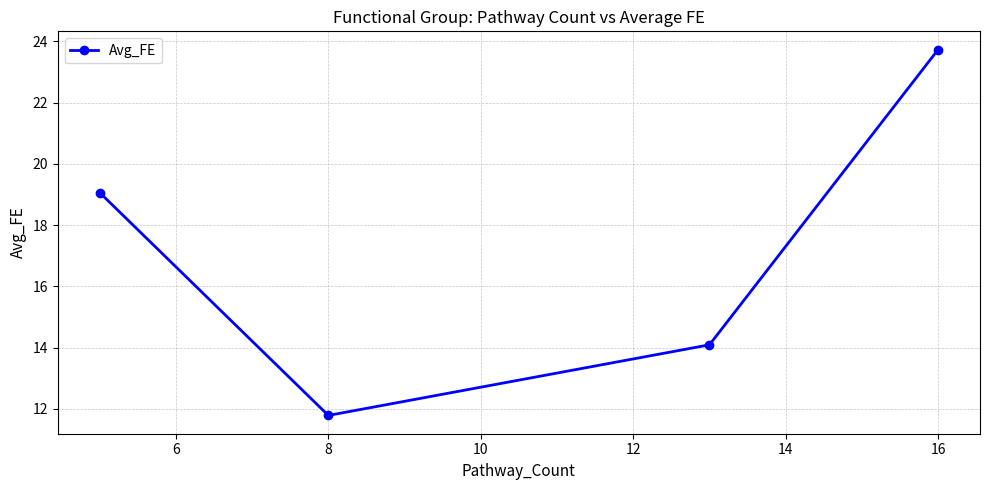

What is the difference between the maximum and minimum values?

12.0